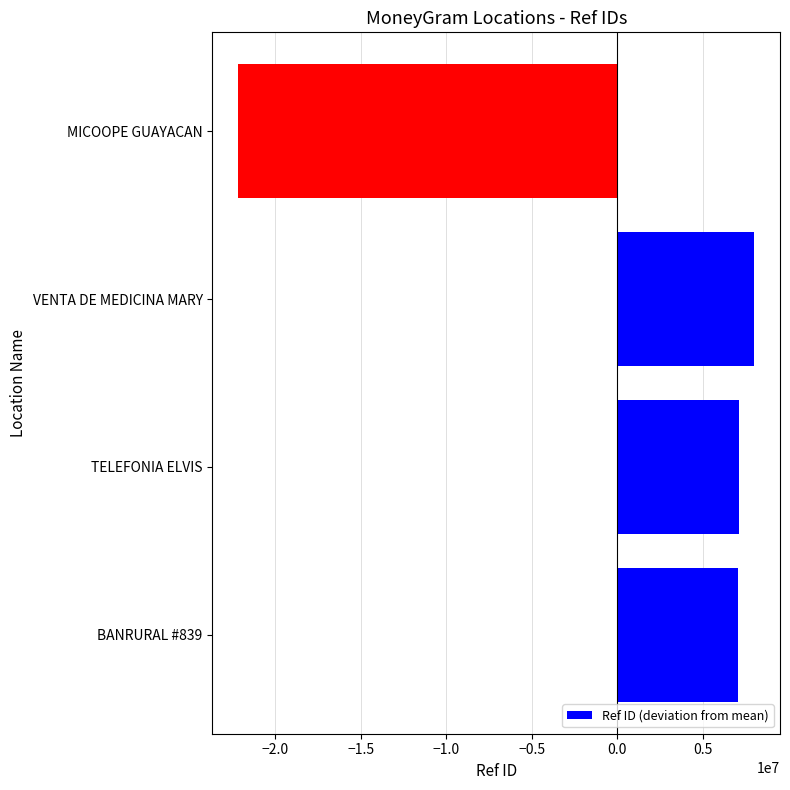

The chart shows a value of 7103232.8 at TELEFONIA ELVIS. True or false?

True